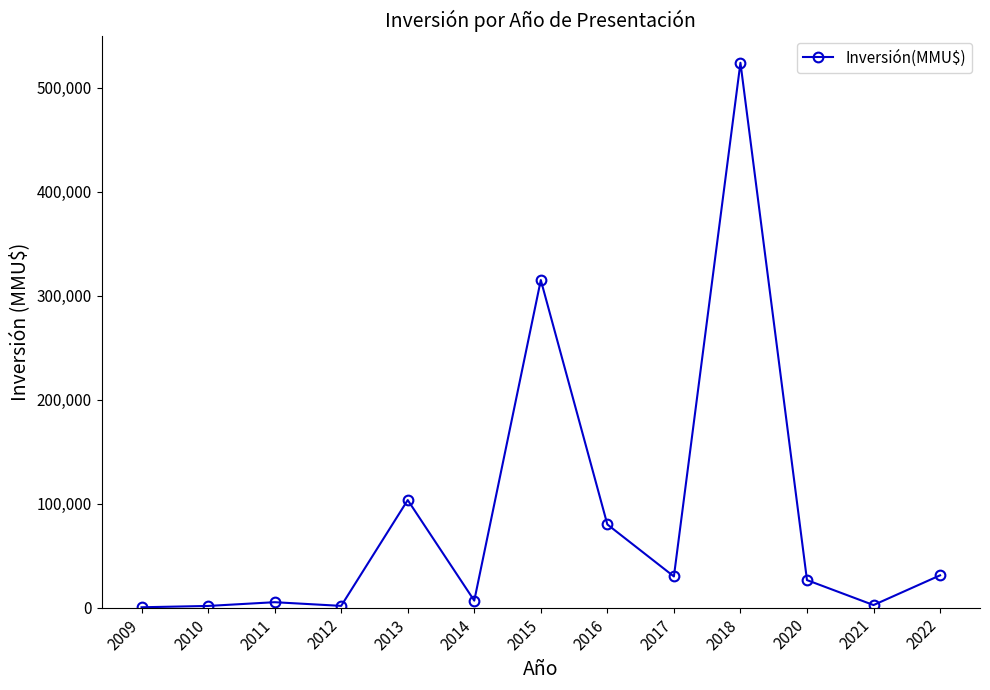

What is the value of the 5th point from the left?

103450